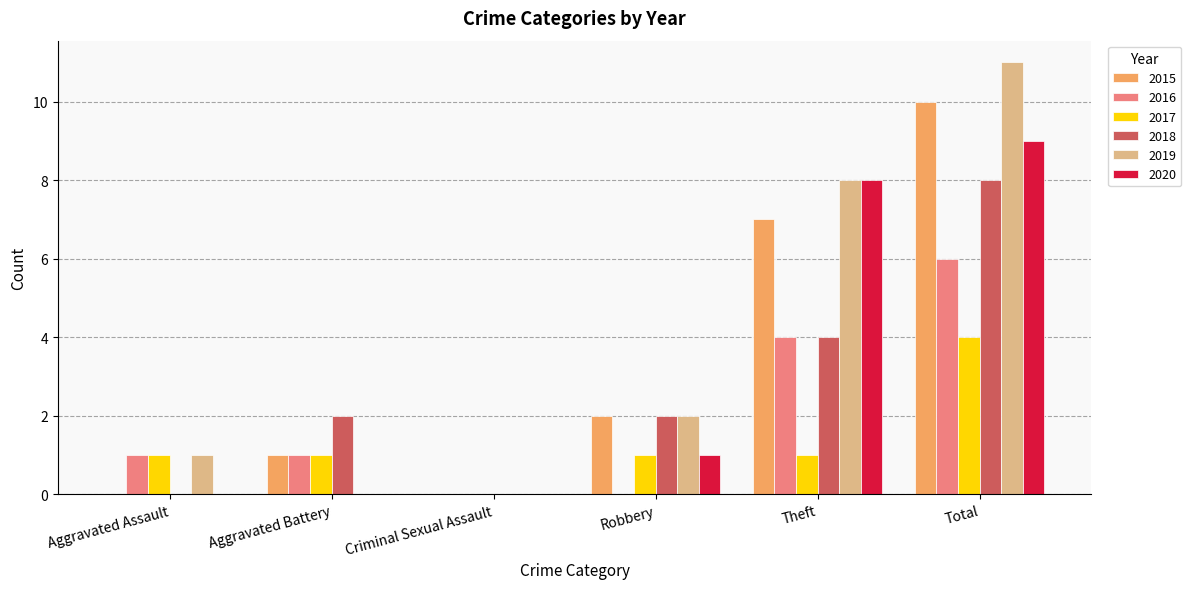

Is it true that 2016 equals 3 at Criminal Sexual Assault?

False